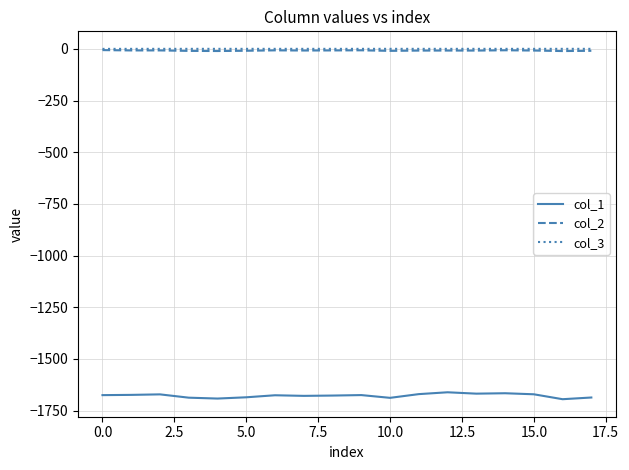

What is the smallest value displayed?

-1695.2